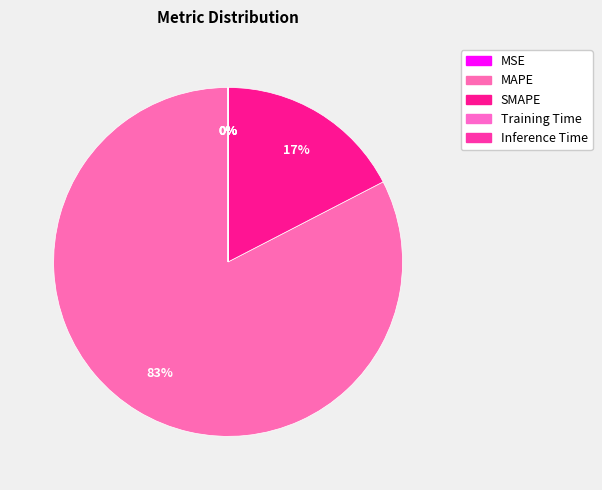

What percentage is NOT represented by MSE?

100.0%